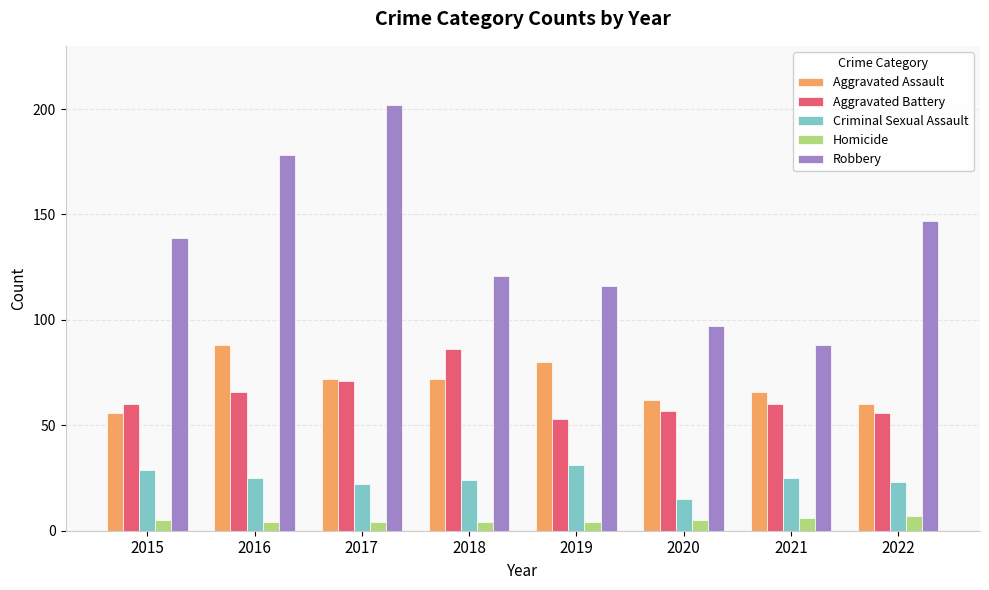

Which series changed the most between 2017 and 2020?

Robbery